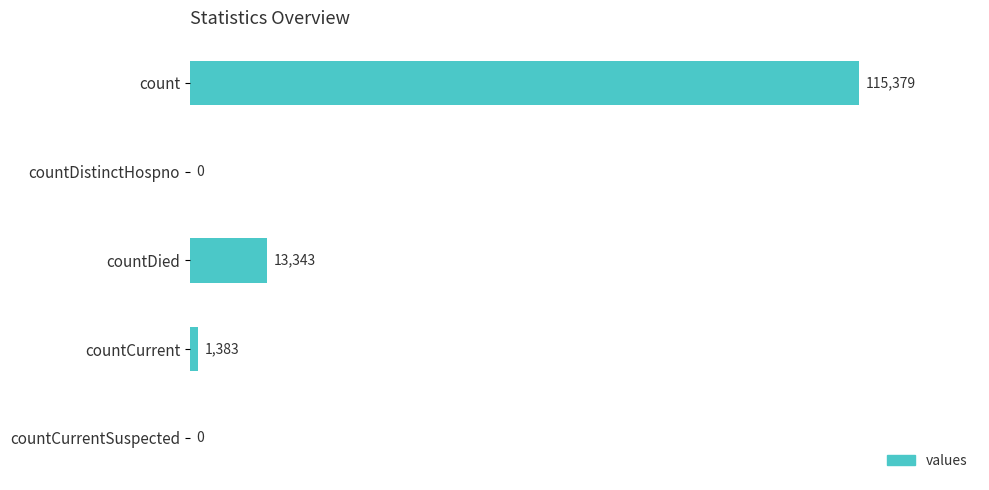

How many data points does each series have?

5